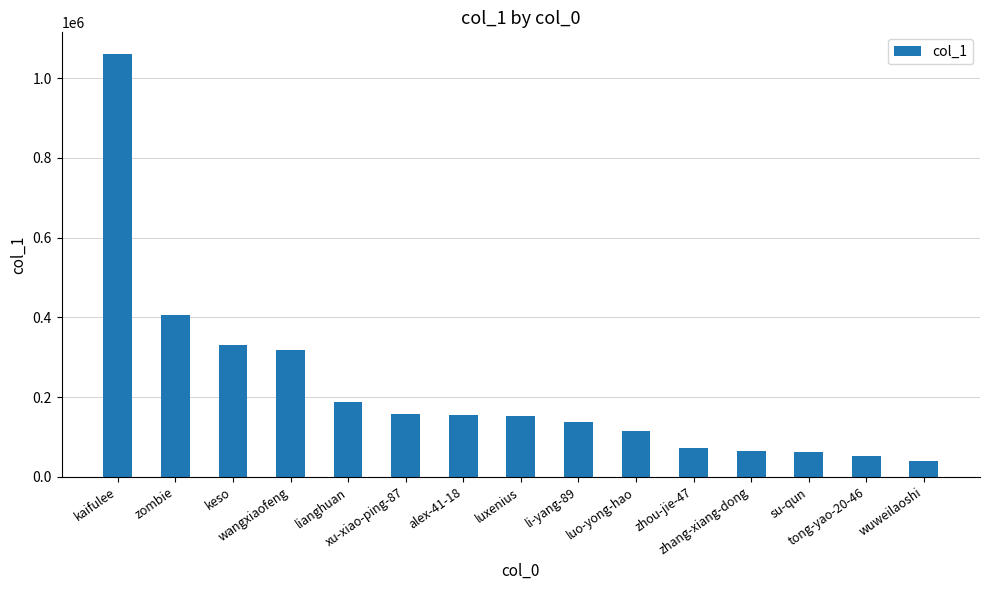

Which category has the highest value across all series?

kaifulee